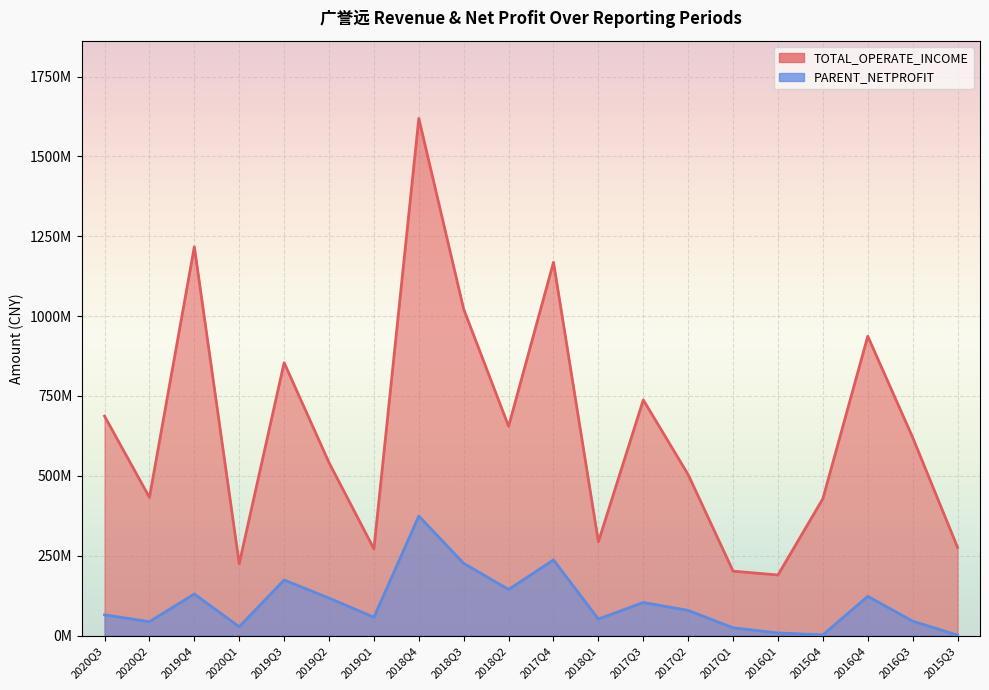

What is the spread (max minus min) of values at 2016Q1?

181492645.9